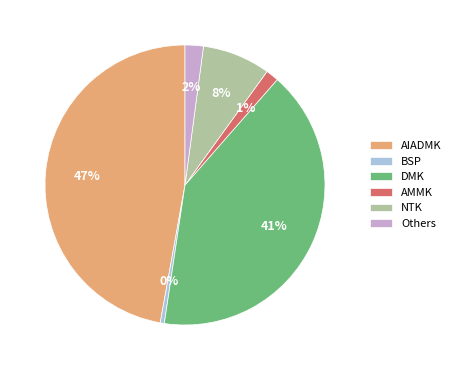

Is there a majority slice in this chart?

No